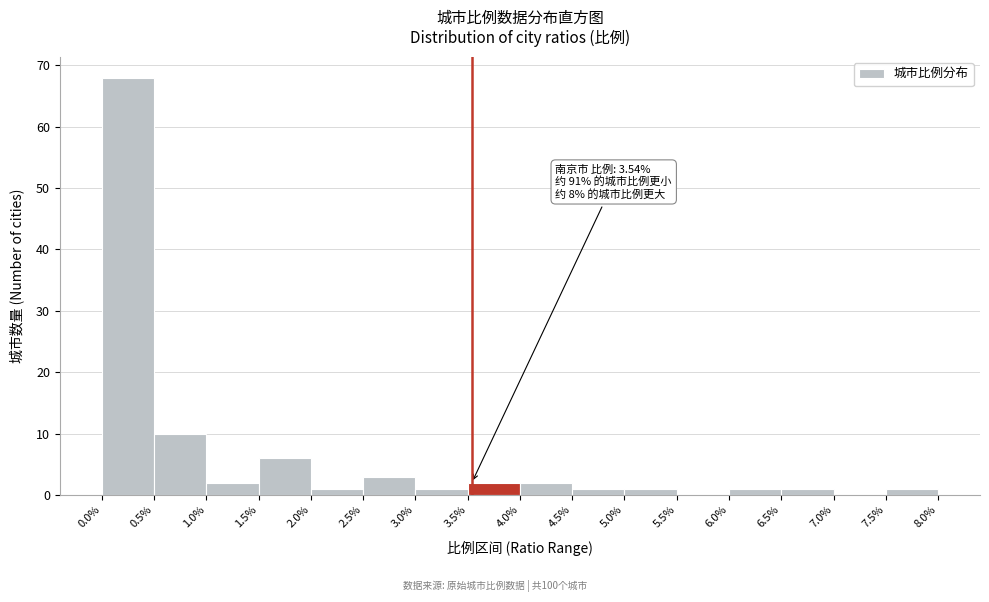

Which range on the x-axis has the tallest bar?

0.0% to 0.5%